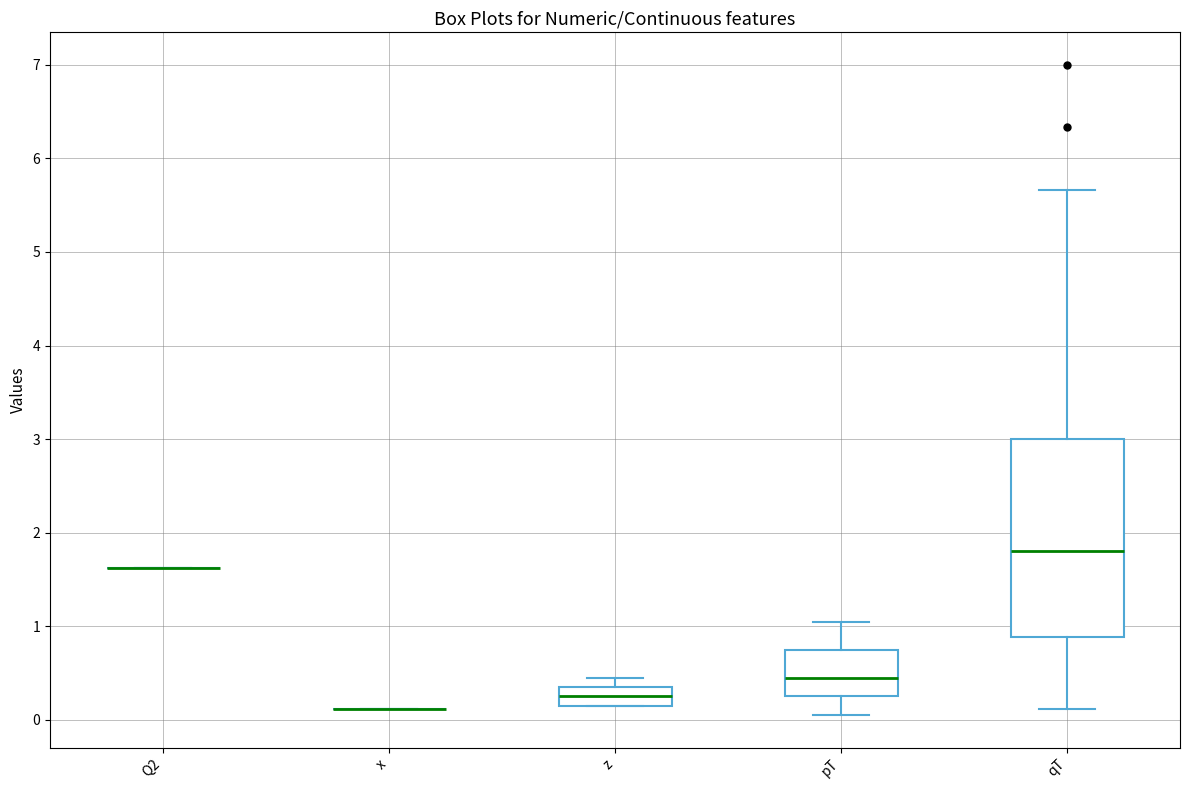

Where is the lower edge of the box for z on the y-axis? The values are not printed on the chart, so give them approximately, as read against the axis.

0.2